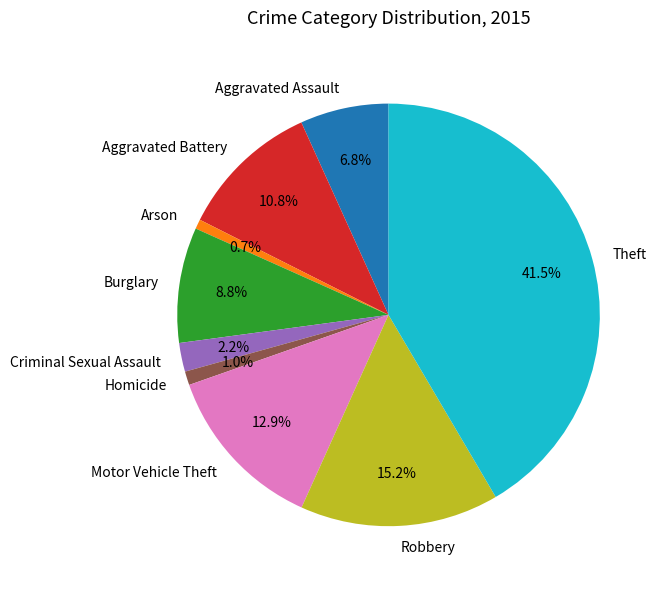

Which slice is the largest?

Theft